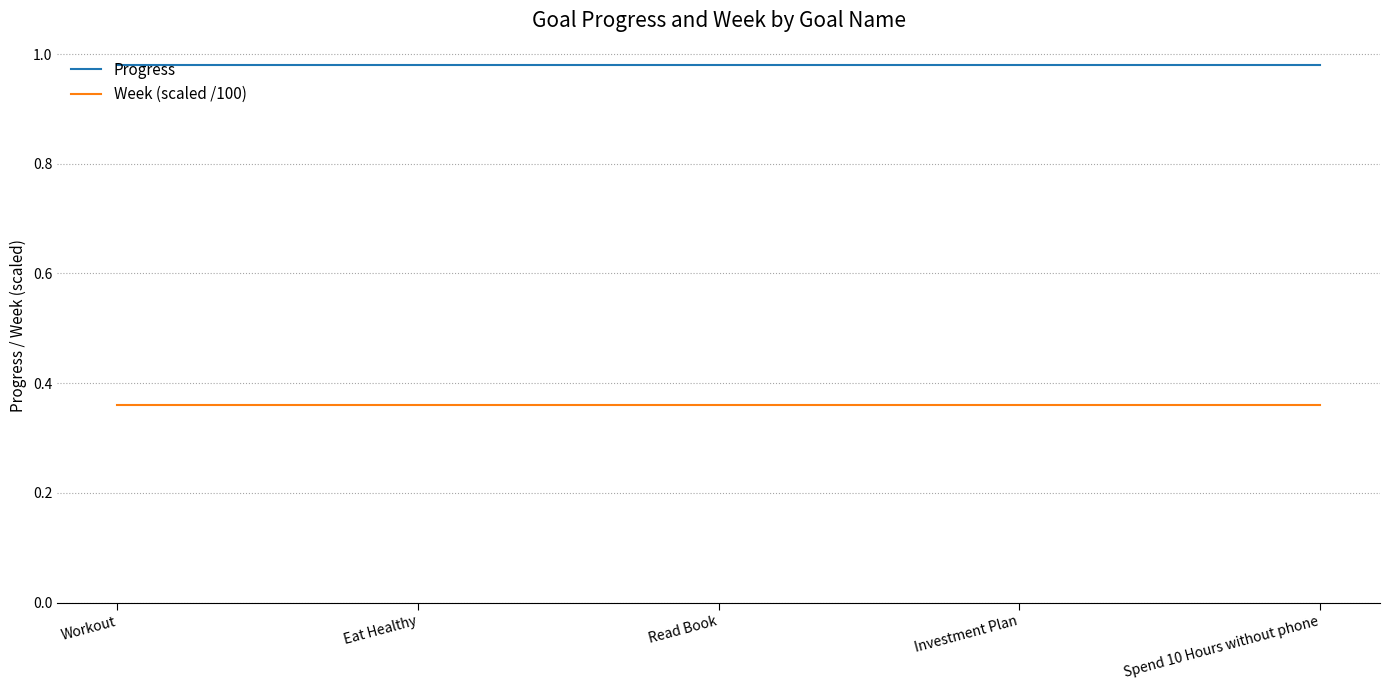

True or false: Week (scaled /100) and Progress intersect in this chart.

False